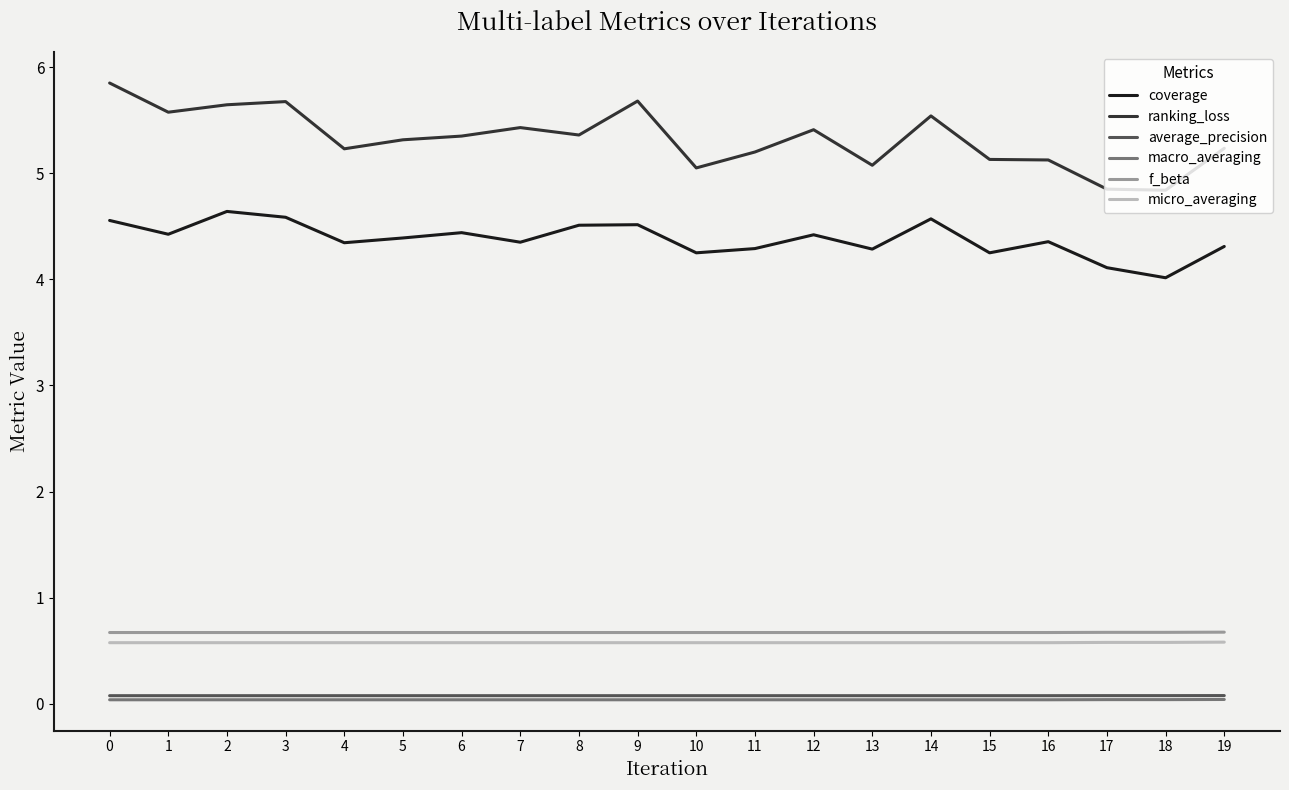

Is the value of f_beta at 4 greater than the value of coverage at 10?

No